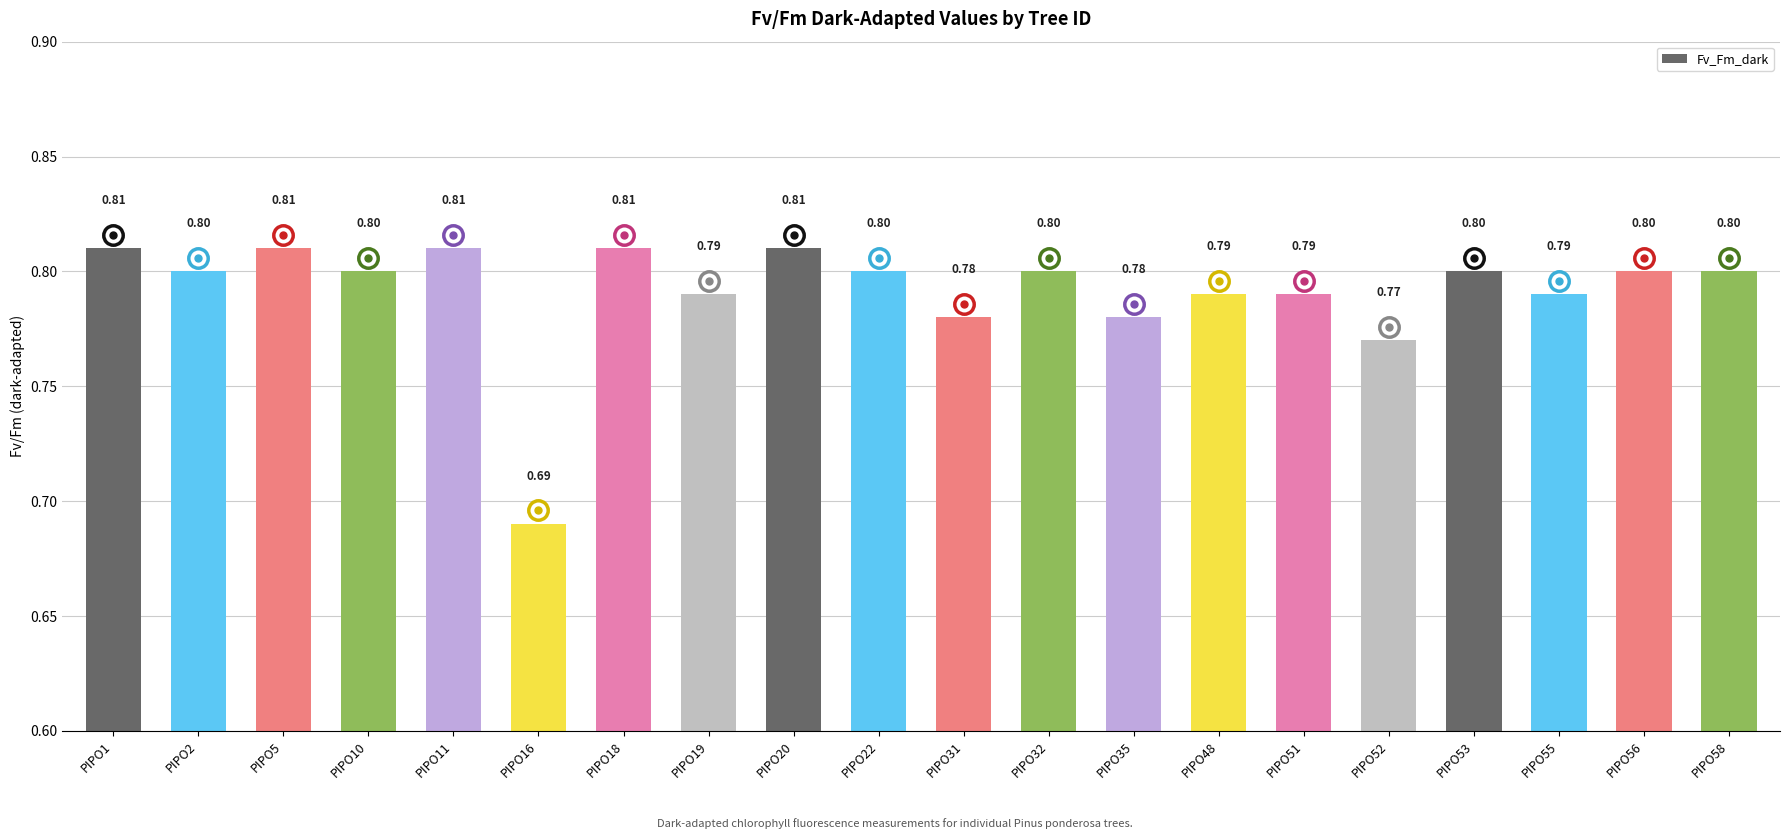

The chart shows a value of 0.8 at PIPO35. True or false?

True